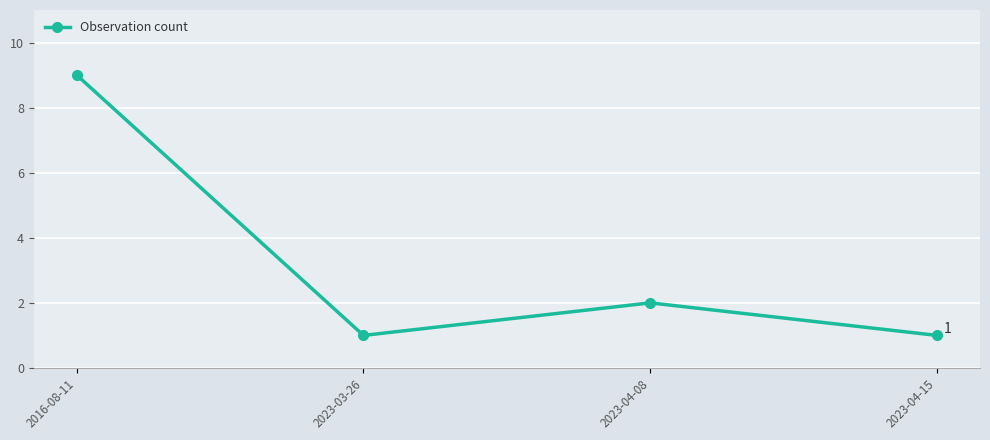

What is the label of the 3rd point from the left?

2023-04-08